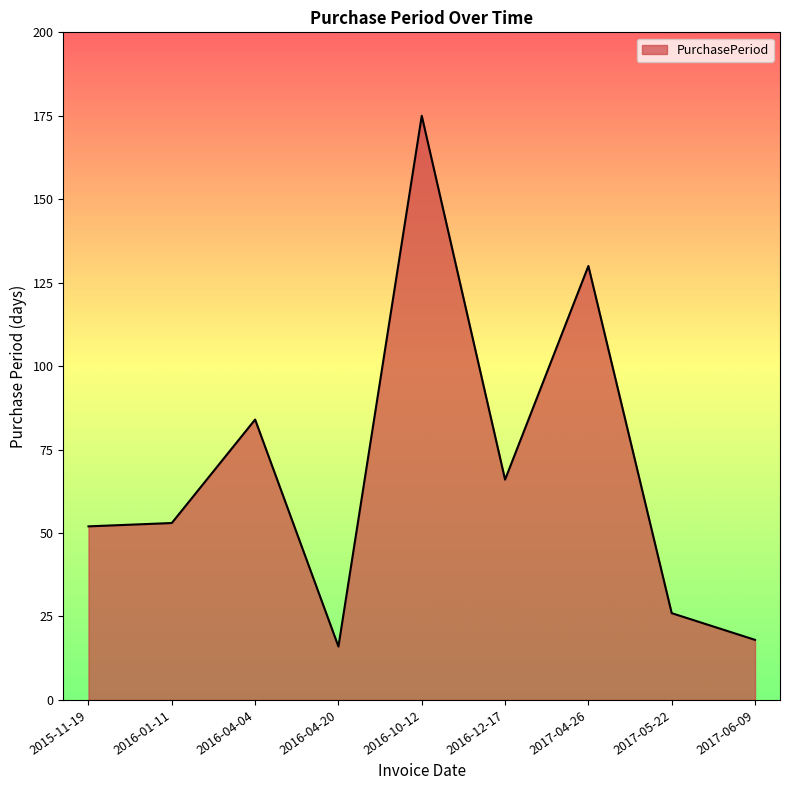

What is the change in value from 2017-05-22 to 2017-06-09?

-8